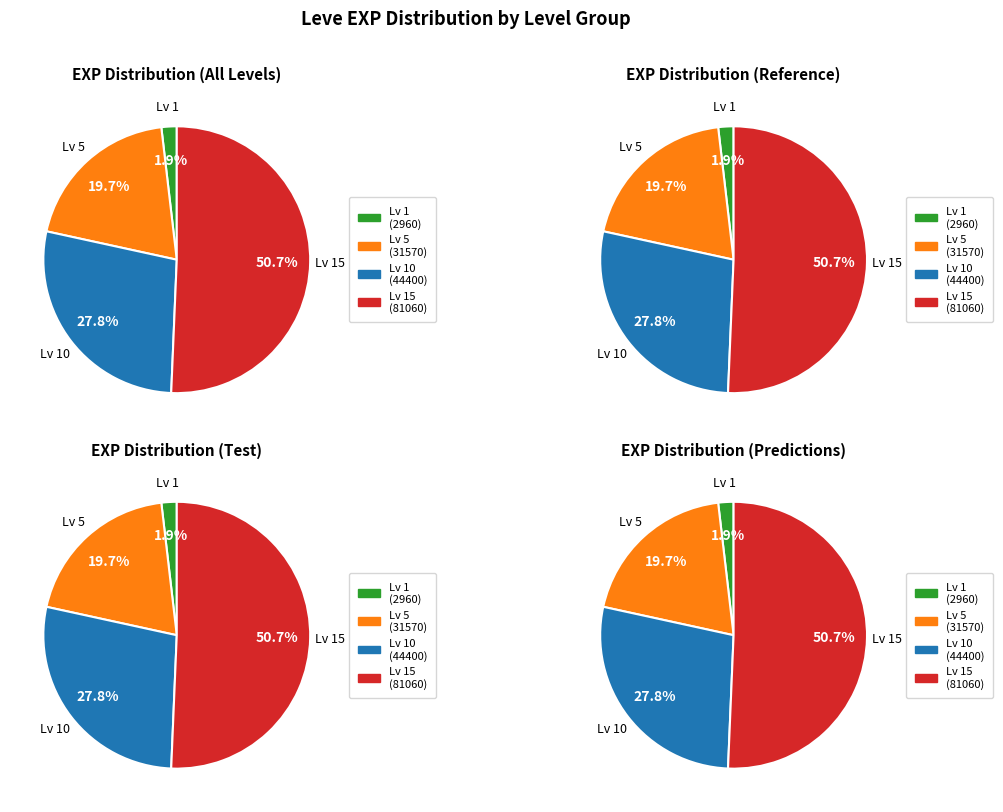

Which series changed the most between Level 1 and Level 5?

Level 15